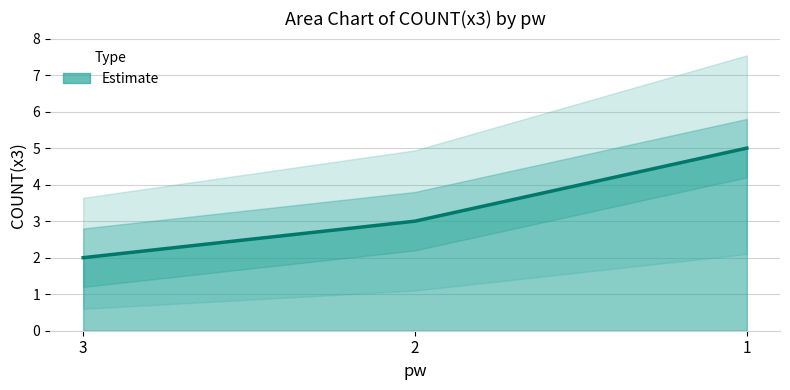

Count the number of data series in this chart.

1